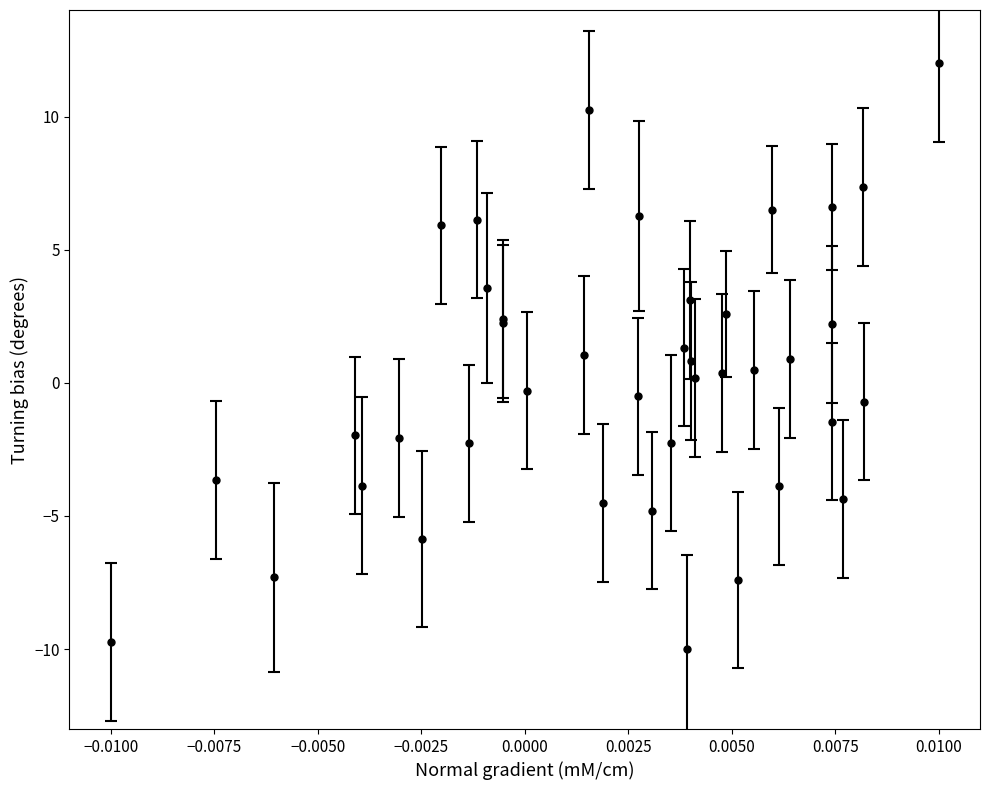

What is the maximum value shown in the chart?

12.0